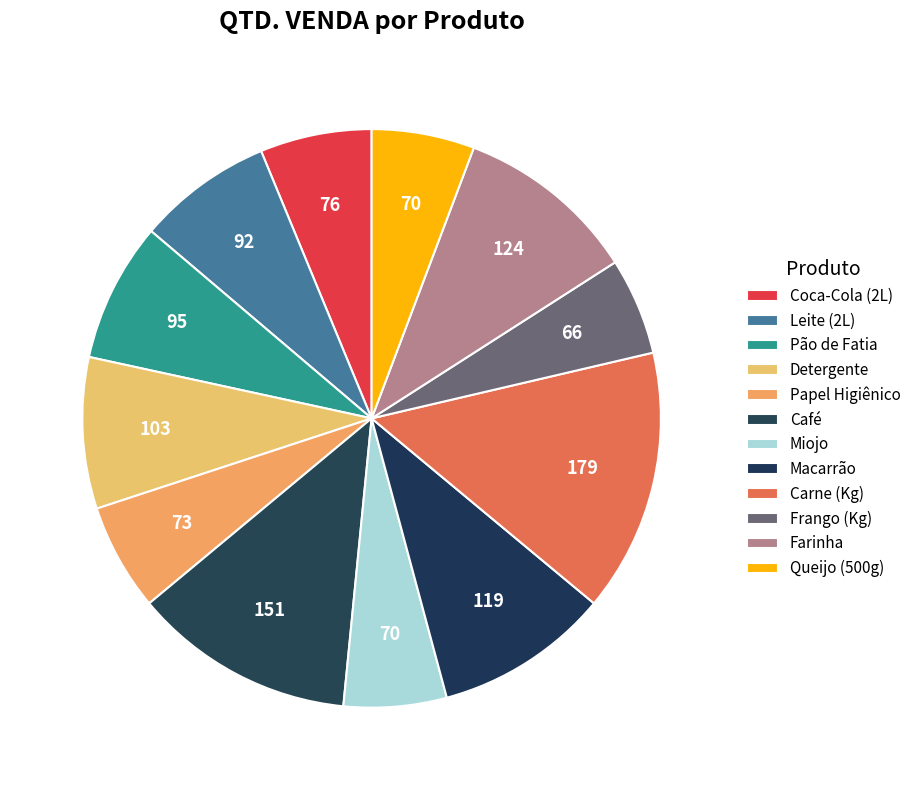

What percentage is the Pão de Fatia slice, to the nearest percent?

8%